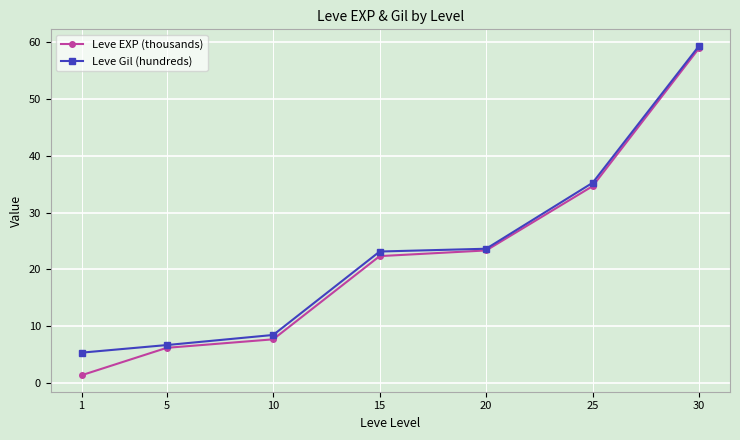

Reading left to right, transcribe all the data shown in this chart.

Leve EXP (thousands): 1.3	6.2	7.7	22.3	23.3	34.7	59.0
Leve Gil (hundreds): 5.3	6.7	8.4	23.1	23.6	35.3	59.4